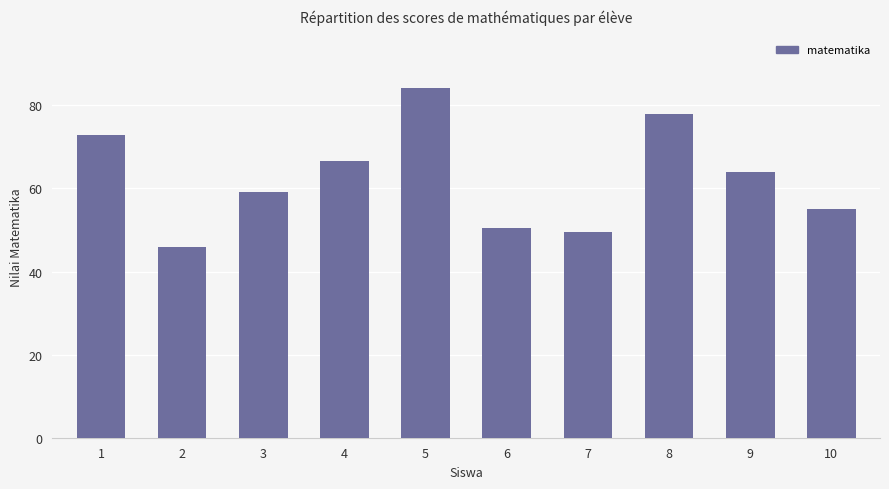

What is the sum of the values at 7 and 9?

113.5